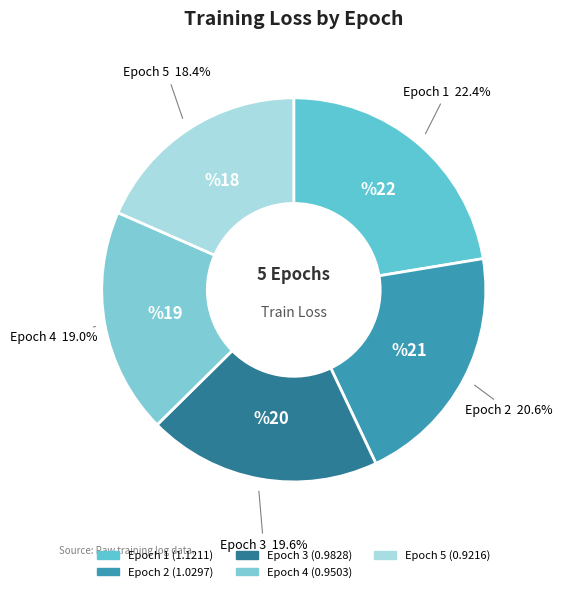

Count the number of slices in the pie.

5